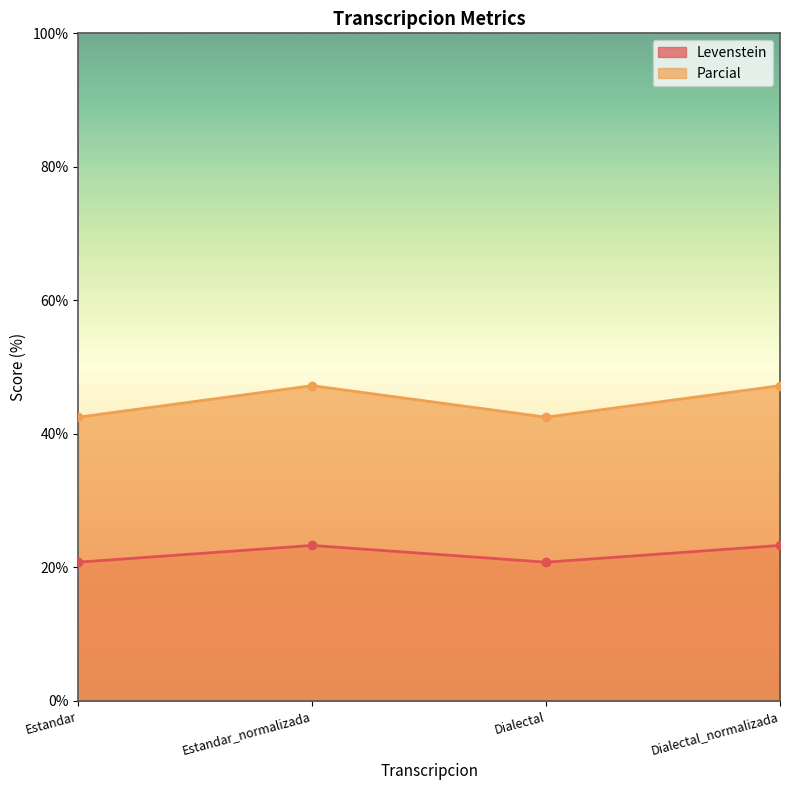

What is the difference between the highest and lowest values at Dialectal?

21.7